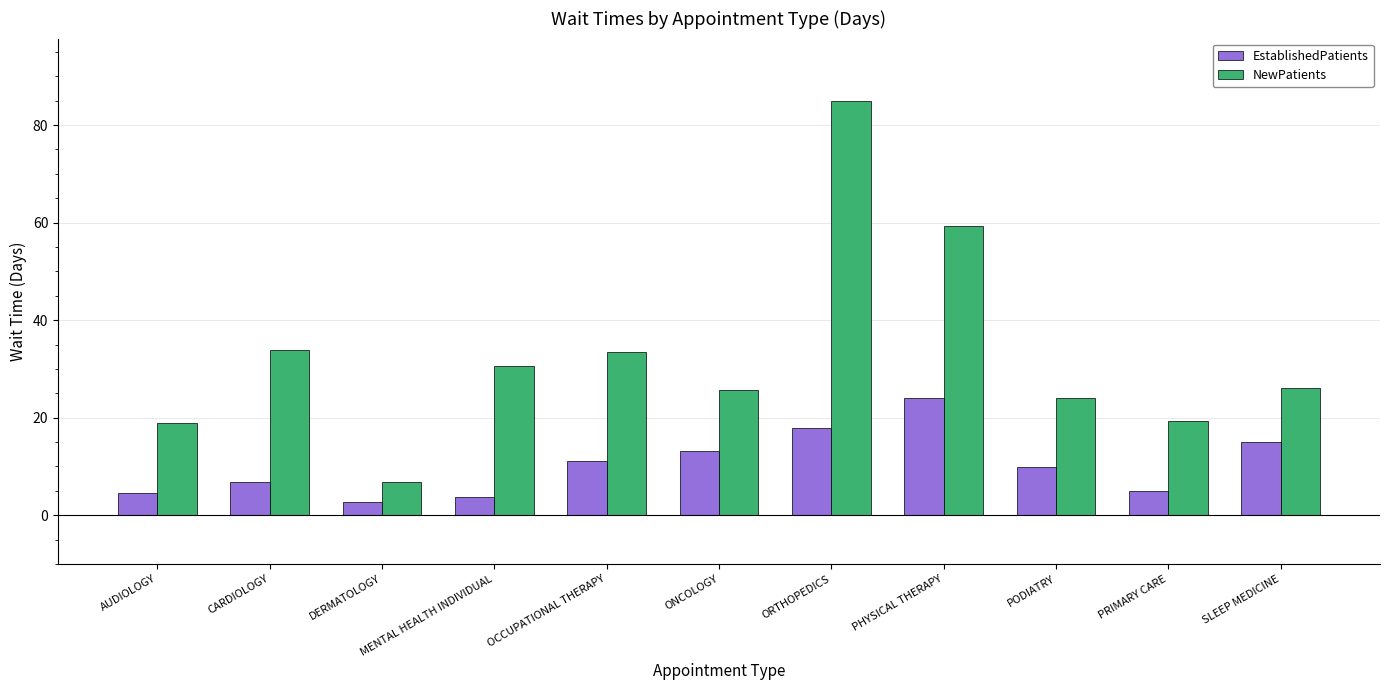

At which label does NewPatients first exceed 26?

CARDIOLOGY